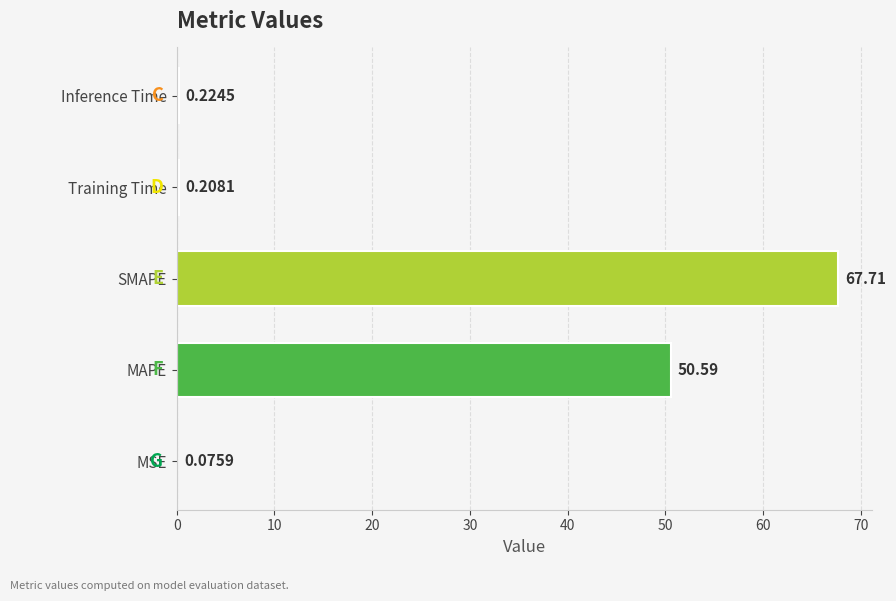

What is the sum of all values?

118.8